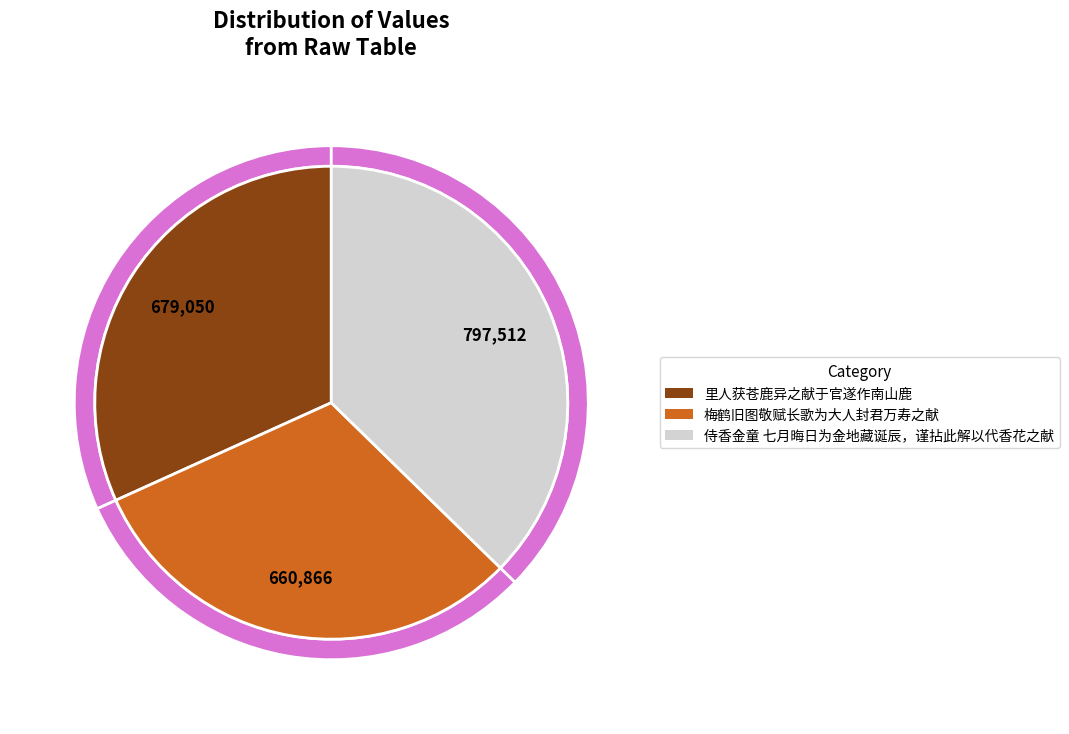

Combined, what portion of the pie is 里人获苍鹿异之献于官遂作南山鹿 and 侍香金童 七月晦日为金地藏诞辰，谨拈此解以代香花之献?

69.1%